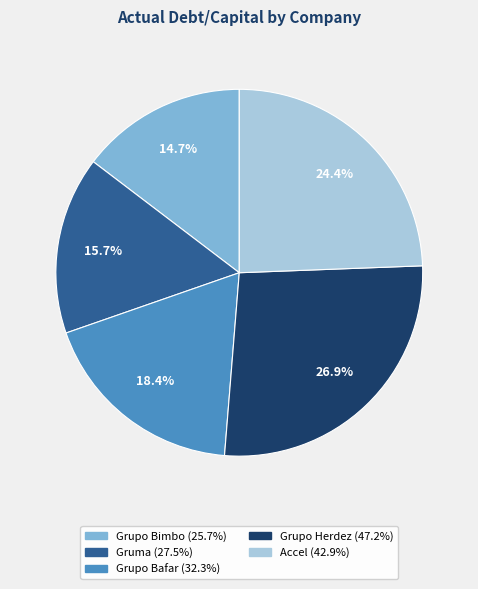

Which has a higher value, Grupo Bimbo or Grupo Herdez?

Grupo Herdez